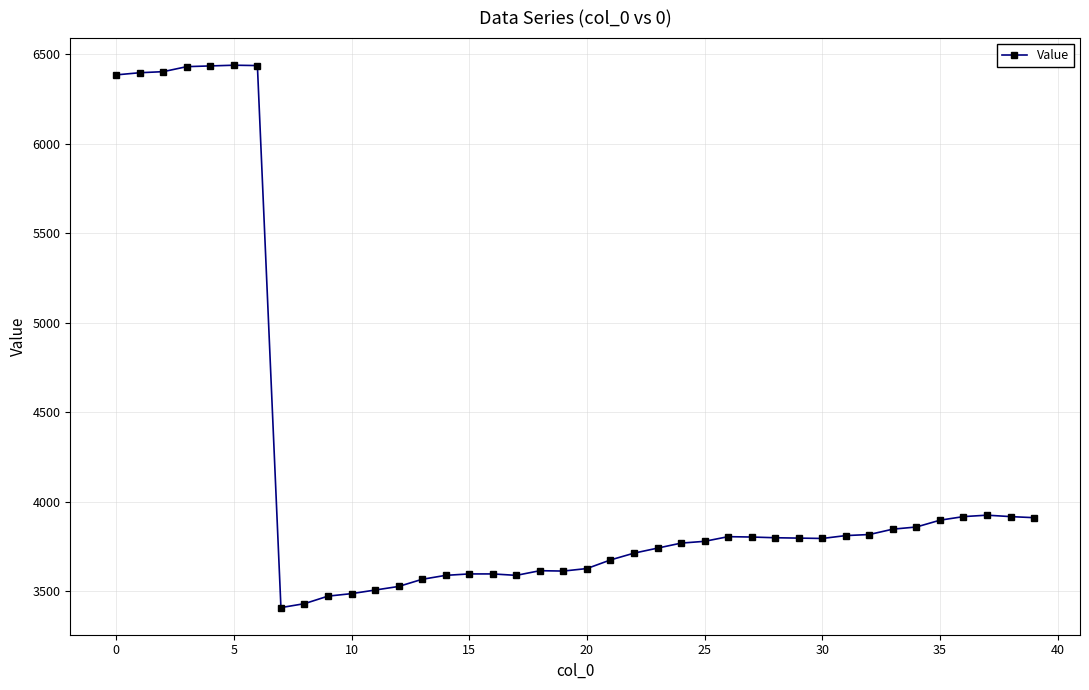

What is the greatest value displayed?

6438